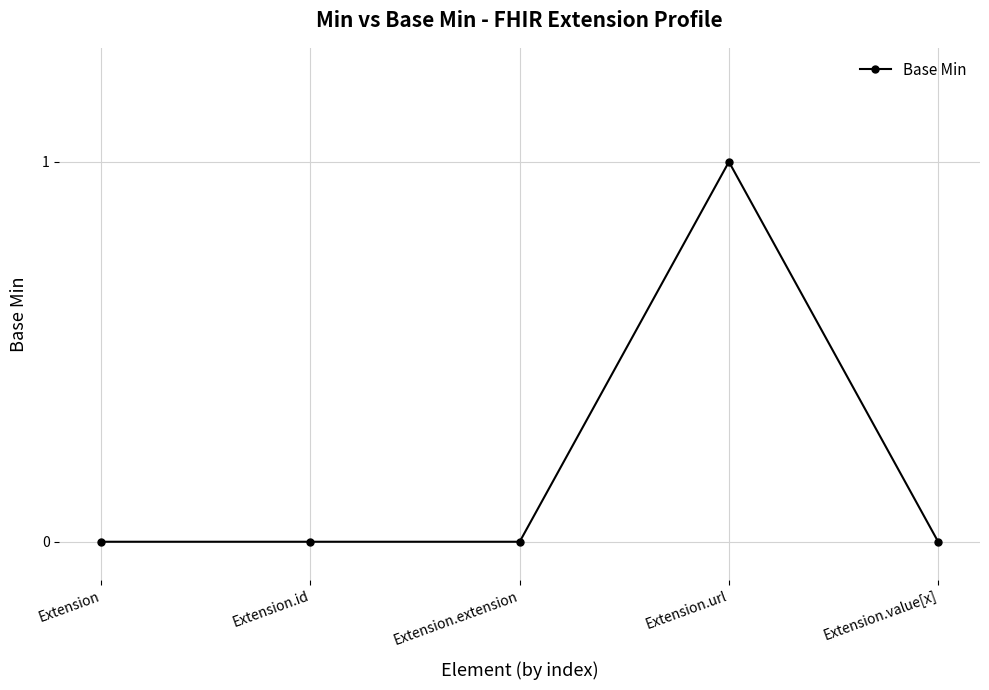

Which category has the highest value across all series?

Extension.url